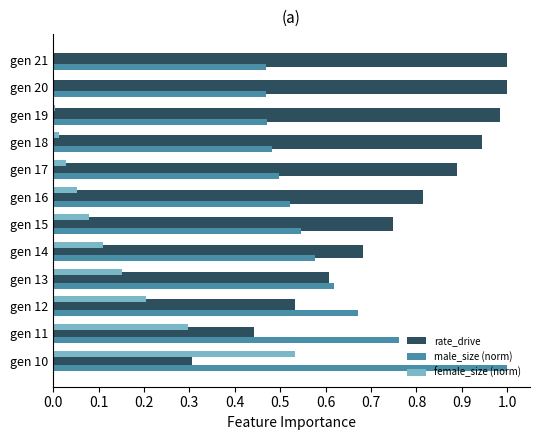

True or false: rate_drive has a value of 1.1 at gen 15.

False